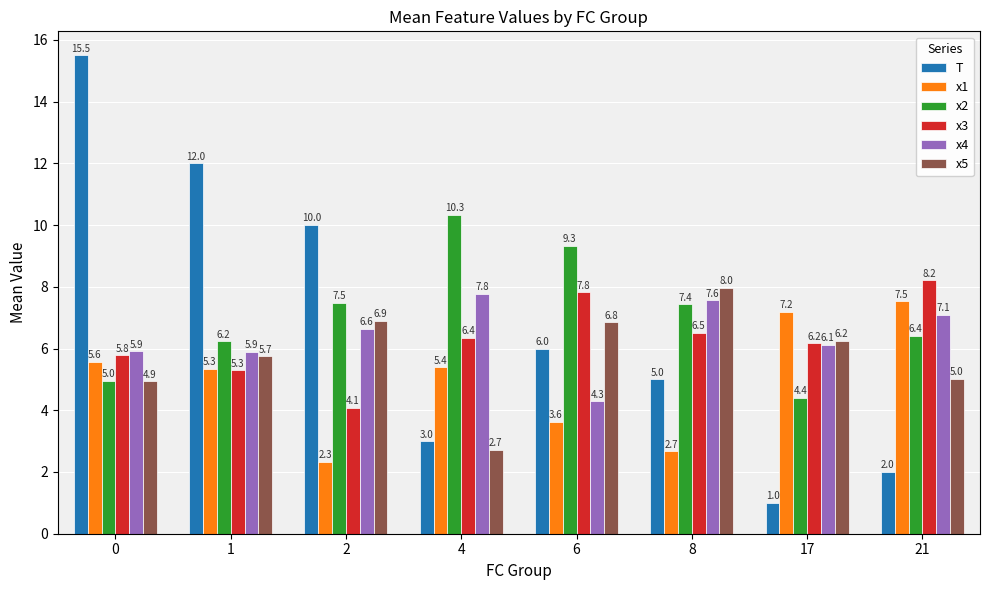

What is the difference between the maximum and minimum values in the x1 series?

5.2